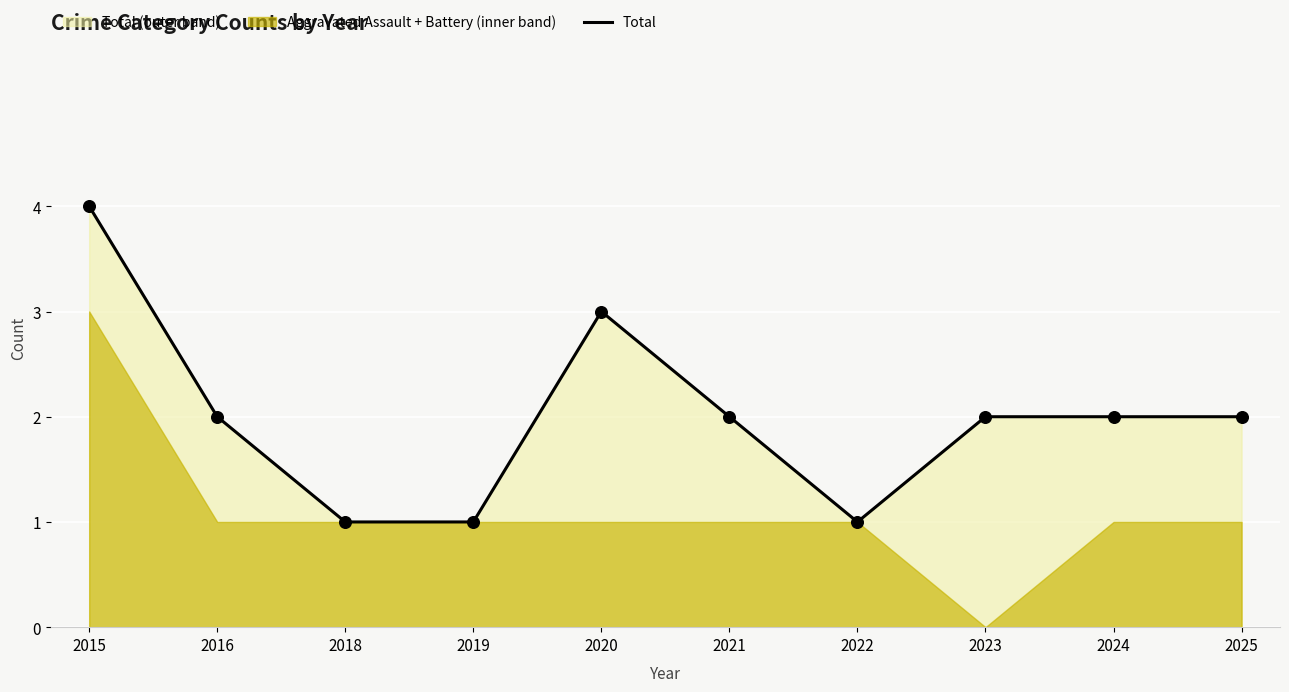

Approximately how many times larger is the value at 2015 compared to 2022?

4.0